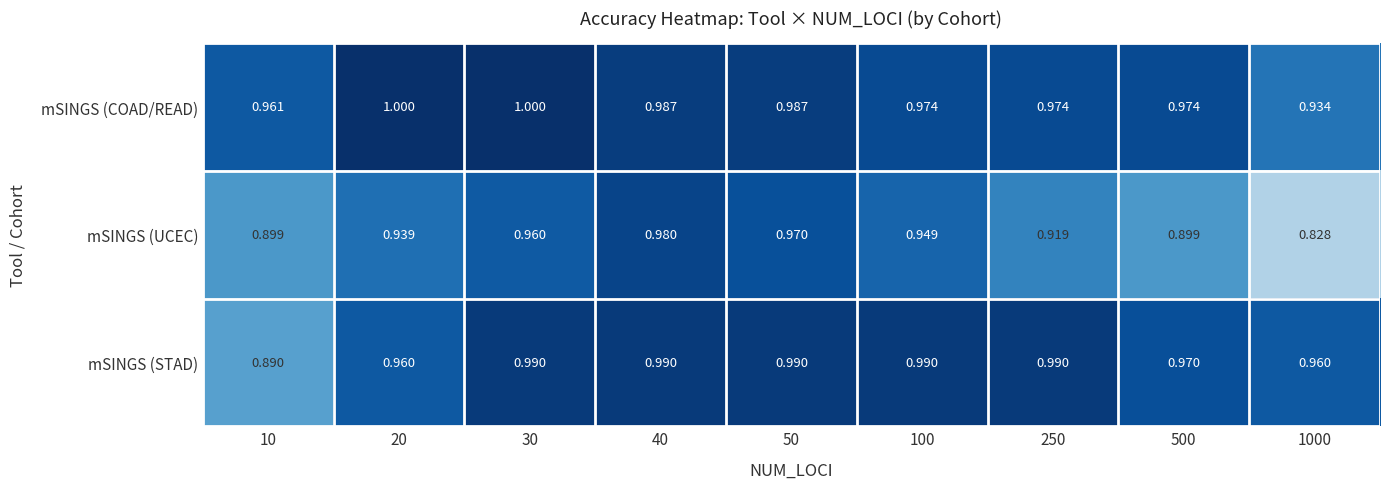

Which series changed the most between 10 and 500?

mSINGS (STAD)